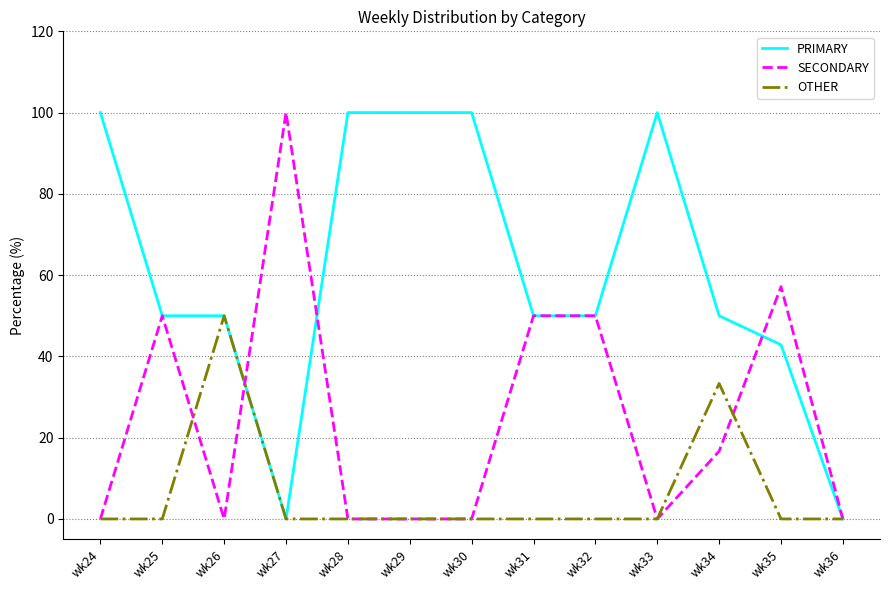

The OTHER series shows -29.5 at wk27. True or false?

False